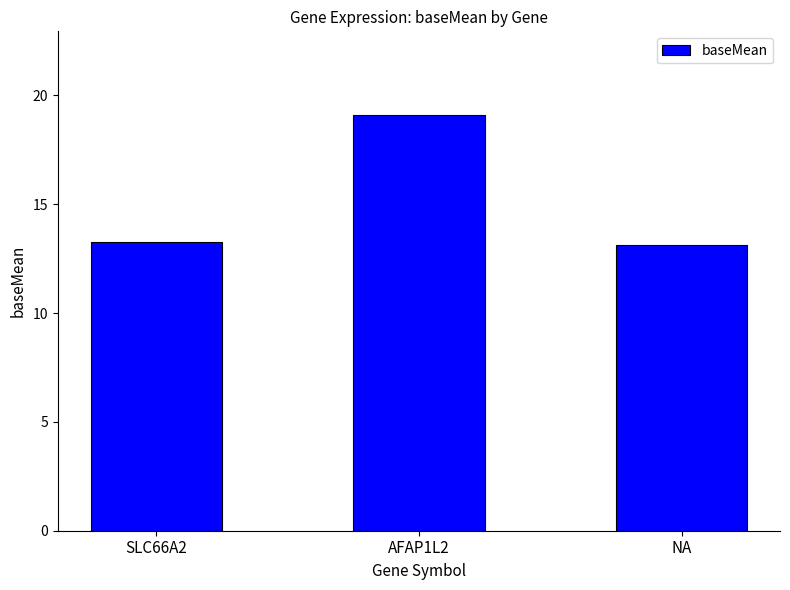

What is the value of the 2nd bar from the left?

19.1